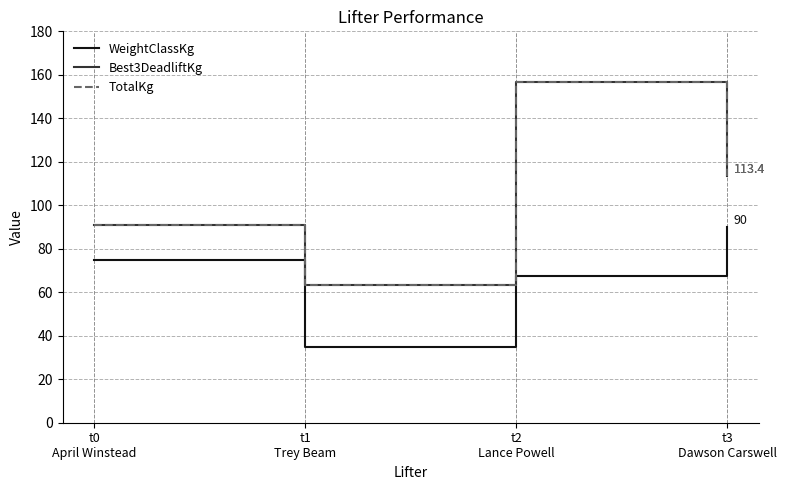

At t2
Lance Powell, list the series in order from largest to smallest.

Best3DeadliftKg, TotalKg, WeightClassKg